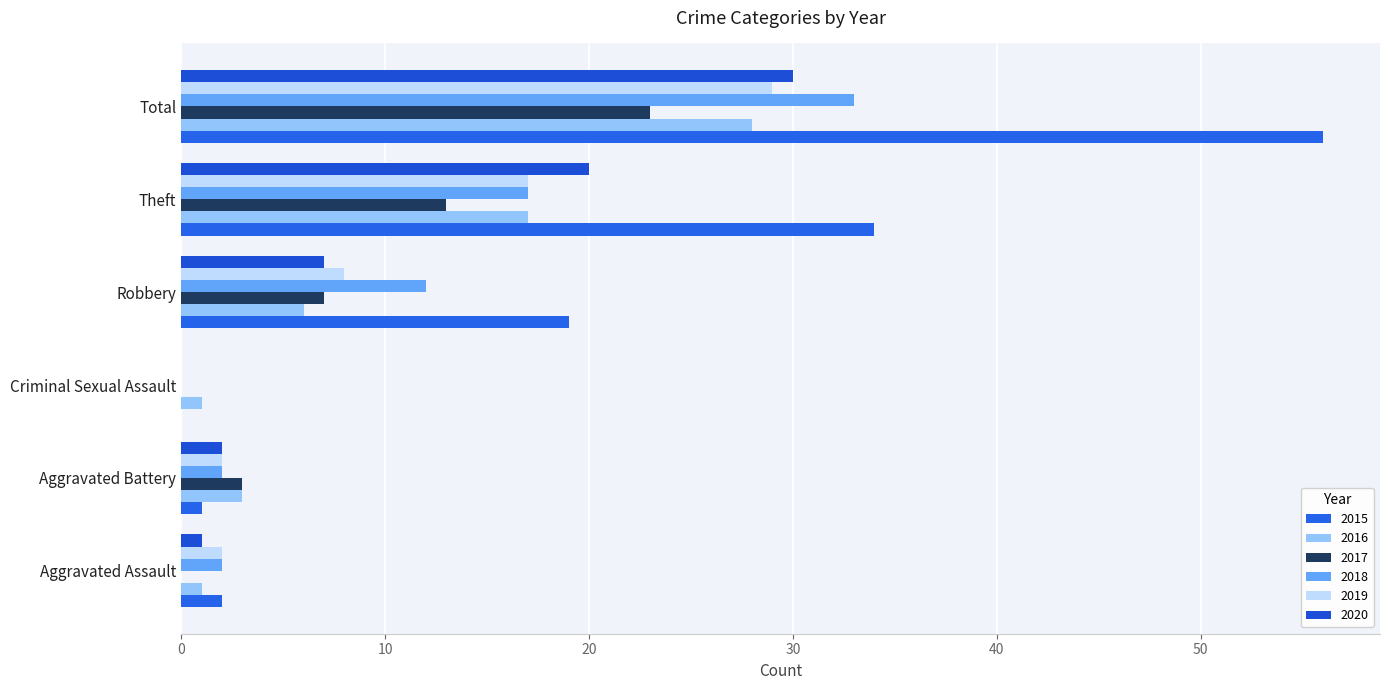

What is the label of the 6th bar from the right?

Aggravated Assault